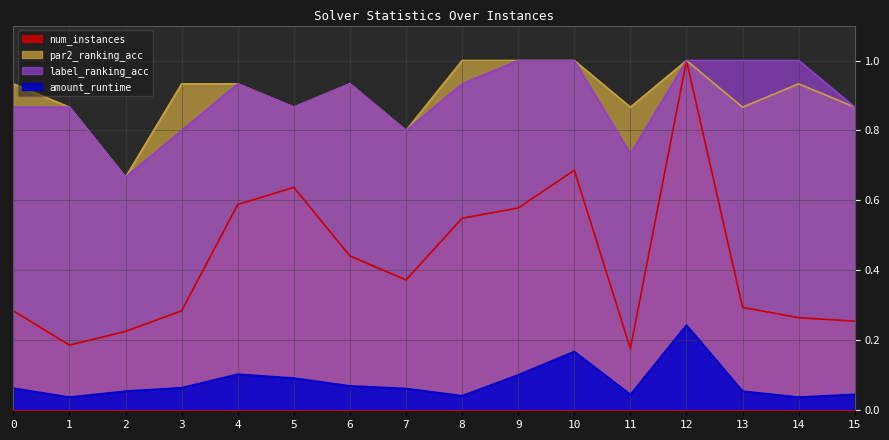

True or false: num_instances and amount_runtime cross at least once.

False